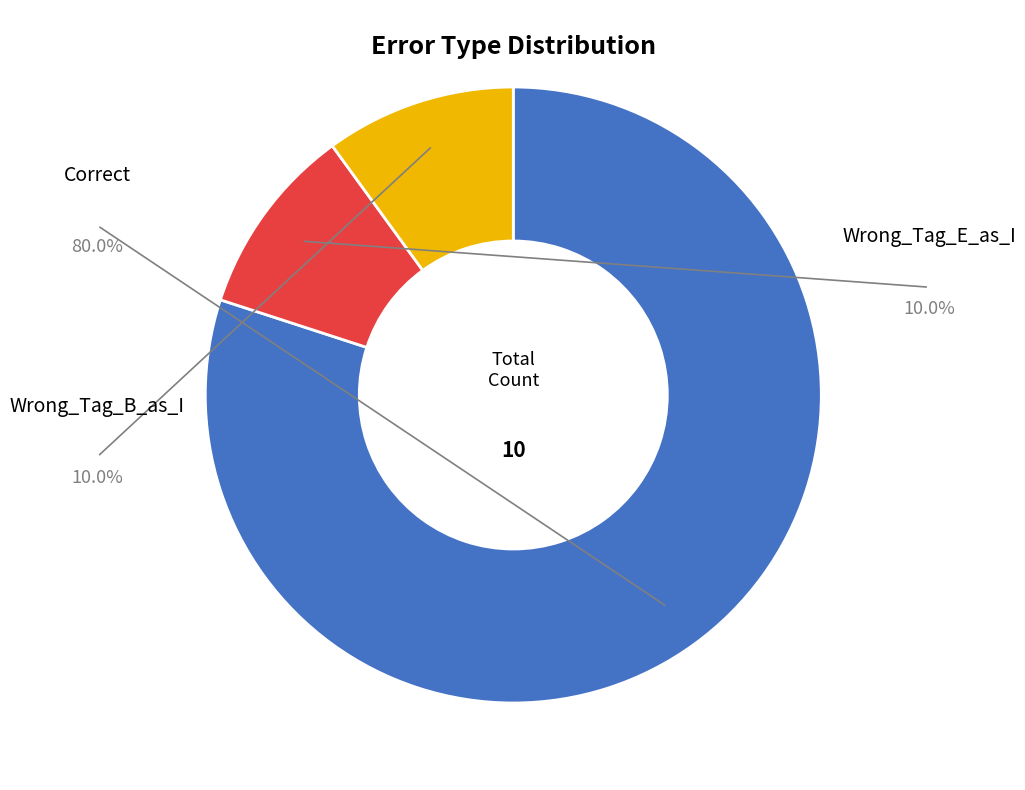

Does any single category account for the majority?

Yes